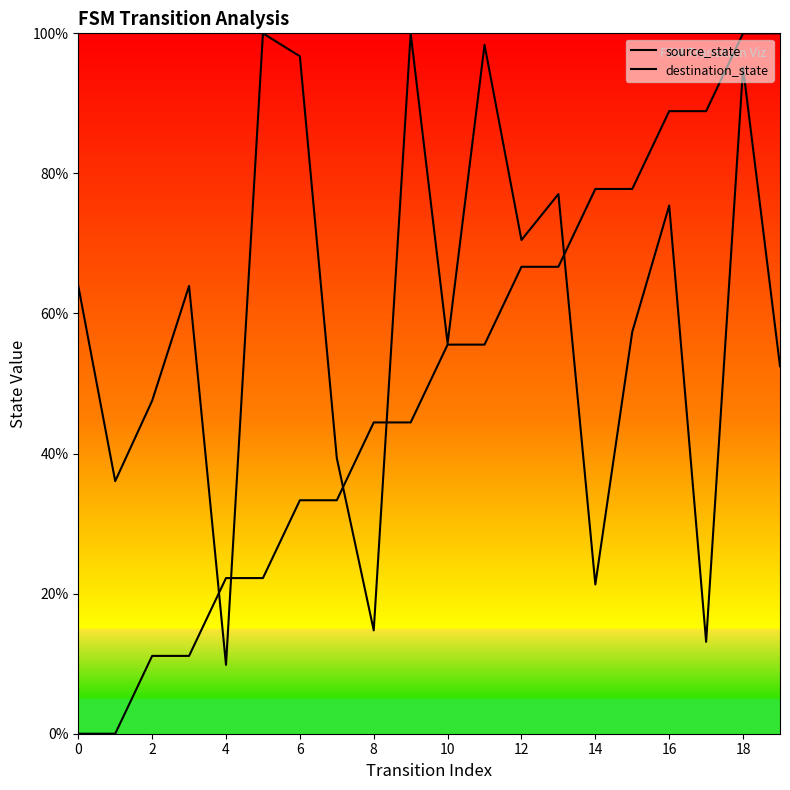

What are all the series names shown in the legend?

source_state, destination_state